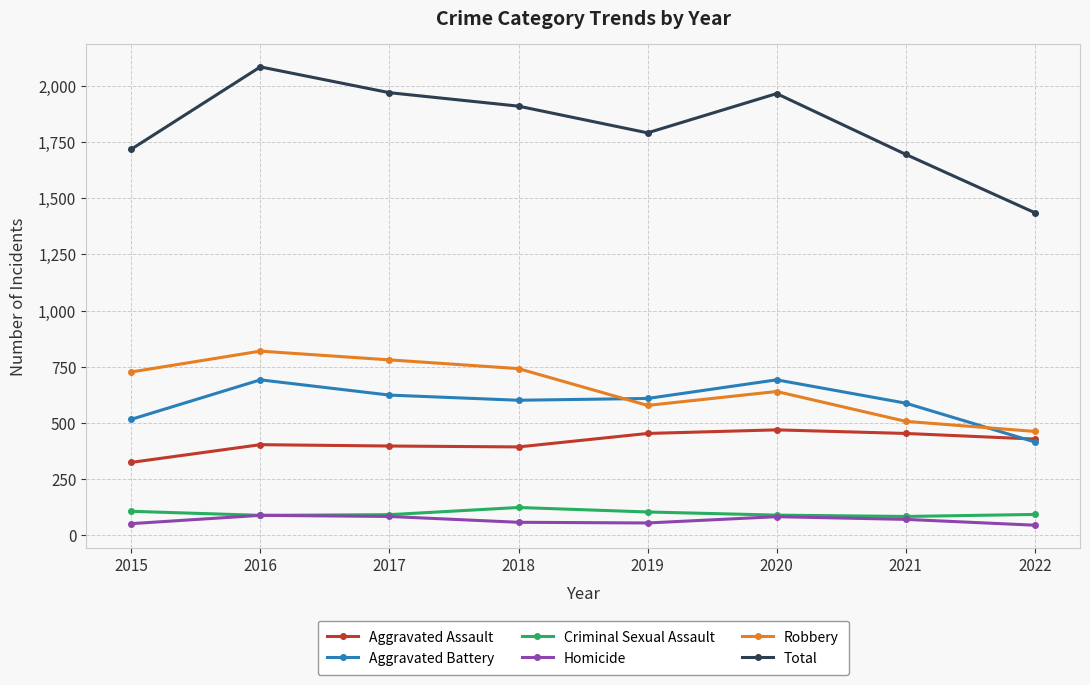

True or false: Criminal Sexual Assault and Robbery intersect in this chart.

False